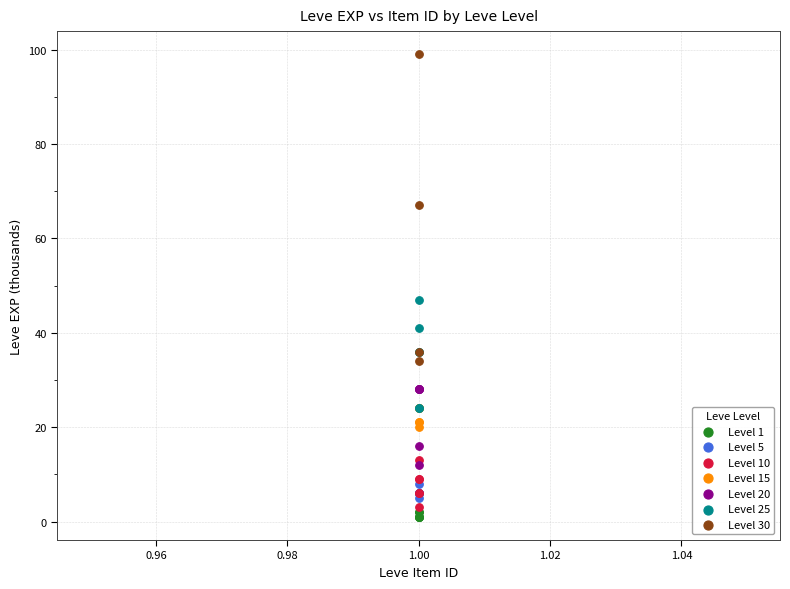

Which series has the largest Y range (max minus min)?

Level 30